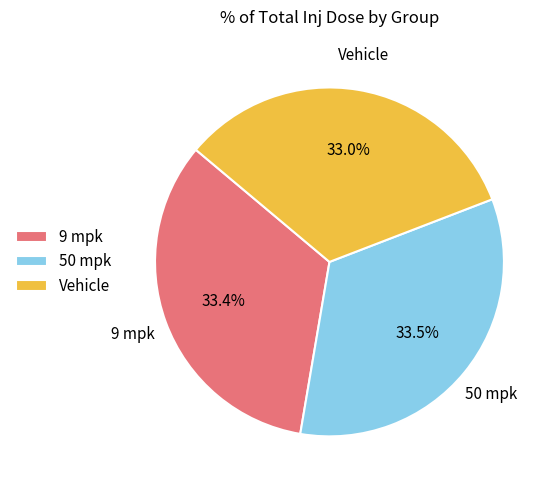

How many segments does this pie chart have?

3